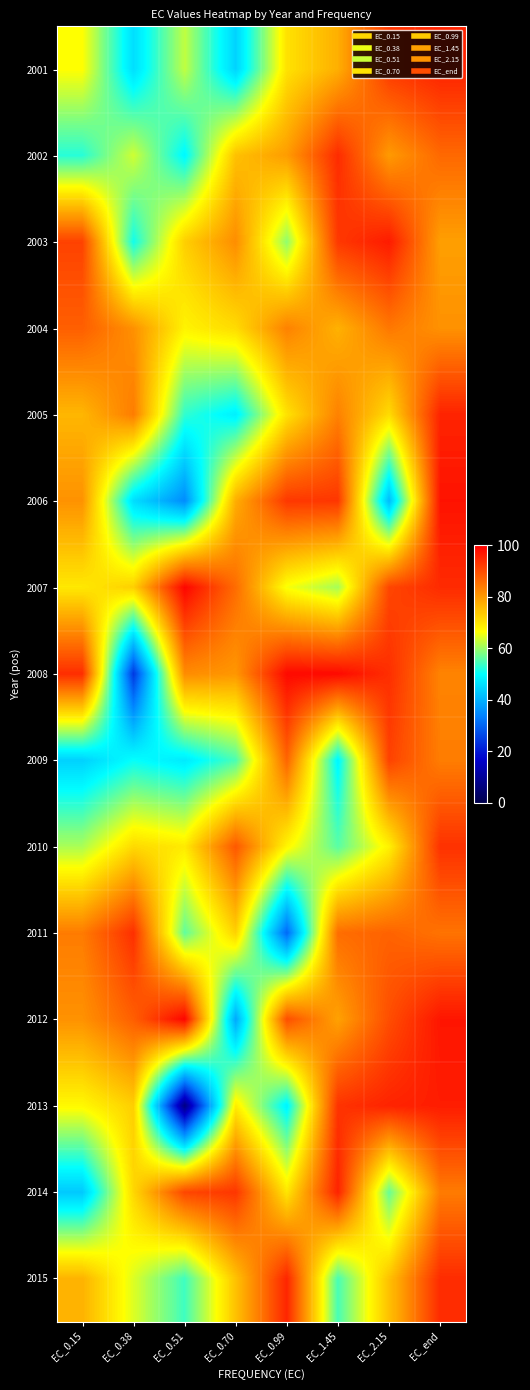

Reading right to left, extract all data points from this chart.

2001: EC_end=95.3	EC_2.15=92.5	EC_1.45=77.0	EC_0.99=70.2	EC_0.70=44.5	EC_0.51=62.4	EC_0.38=45.9	EC_0.15=66.8
2002: EC_end=86.1	EC_2.15=79.6	EC_1.45=94.1	EC_0.99=79.4	EC_0.70=74.6	EC_0.51=49.2	EC_0.38=63.4	EC_0.15=52.5
2003: EC_end=79.0	EC_2.15=96.3	EC_1.45=92.4	EC_0.99=59.4	EC_0.70=81.3	EC_0.51=72.8	EC_0.38=51.1	EC_0.15=91.1
2004: EC_end=80.8	EC_2.15=84.1	EC_1.45=76.6	EC_0.99=82.8	EC_0.70=71.1	EC_0.51=68.1	EC_0.38=80.8	EC_0.15=87.3
2005: EC_end=95.2	EC_2.15=71.1	EC_1.45=82.9	EC_0.99=70.3	EC_0.70=48.2	EC_0.51=53.1	EC_0.38=83.5	EC_0.15=76.0
2006: EC_end=97.3	EC_2.15=41.2	EC_1.45=92.7	EC_0.99=92.5	EC_0.70=77.1	EC_0.51=35.1	EC_0.38=45.7	EC_0.15=80.7
2007: EC_end=94.2	EC_2.15=90.6	EC_1.45=60.7	EC_0.99=66.1	EC_0.70=85.6	EC_0.51=99.0	EC_0.38=72.7	EC_0.15=69.4
2008: EC_end=82.6	EC_2.15=93.7	EC_1.45=98.5	EC_0.99=98.5	EC_0.70=80.1	EC_0.51=81.5	EC_0.38=24.1	EC_0.15=93.8
2009: EC_end=83.4	EC_2.15=91.1	EC_1.45=48.8	EC_0.99=86.6	EC_0.70=54.8	EC_0.51=47.4	EC_0.38=50.3	EC_0.15=44.1
2010: EC_end=93.3	EC_2.15=68.3	EC_1.45=55.8	EC_0.99=67.6	EC_0.70=88.3	EC_0.51=69.2	EC_0.38=71.4	EC_0.15=61.1
2011: EC_end=84.7	EC_2.15=86.9	EC_1.45=85.5	EC_0.99=30.5	EC_0.70=72.4	EC_0.51=56.3	EC_0.38=93.6	EC_0.15=83.7
2012: EC_end=97.0	EC_2.15=89.7	EC_1.45=78.6	EC_0.99=89.6	EC_0.70=38.7	EC_0.51=99.2	EC_0.38=87.4	EC_0.15=80.7
2013: EC_end=96.0	EC_2.15=95.2	EC_1.45=93.1	EC_0.99=48.5	EC_0.70=68.9	EC_0.51=7.3	EC_0.38=72.7	EC_0.15=67.4
2014: EC_end=83.7	EC_2.15=56.7	EC_1.45=95.2	EC_0.99=69.7	EC_0.70=92.7	EC_0.51=90.6	EC_0.38=71.7	EC_0.15=43.1
2015: EC_end=94.1	EC_2.15=74.5	EC_1.45=54.7	EC_0.99=94.9	EC_0.70=74.3	EC_0.51=54.0	EC_0.38=64.3	EC_0.15=76.5